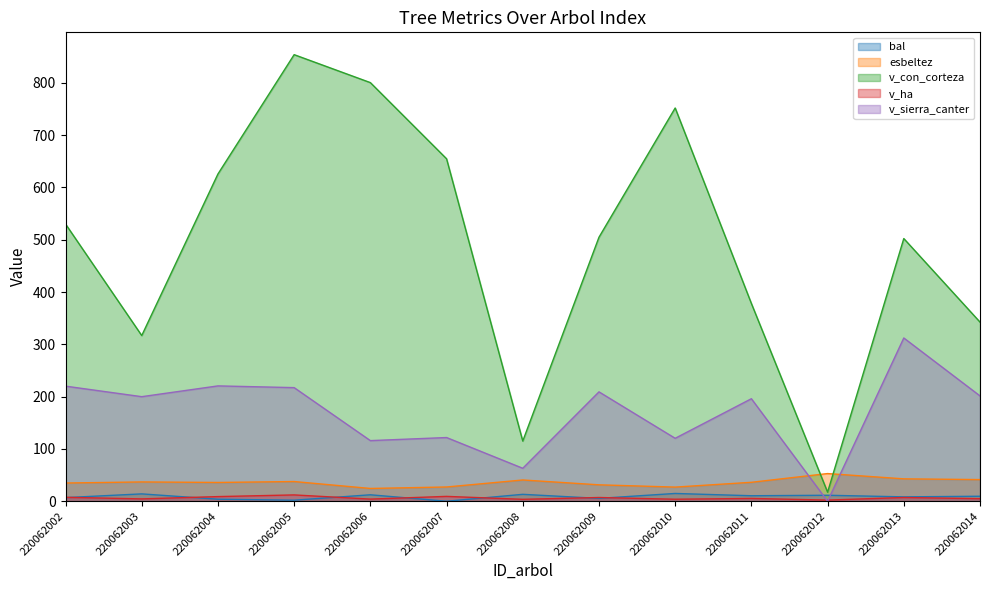

At how many categories does at least one series exceed 664?

3